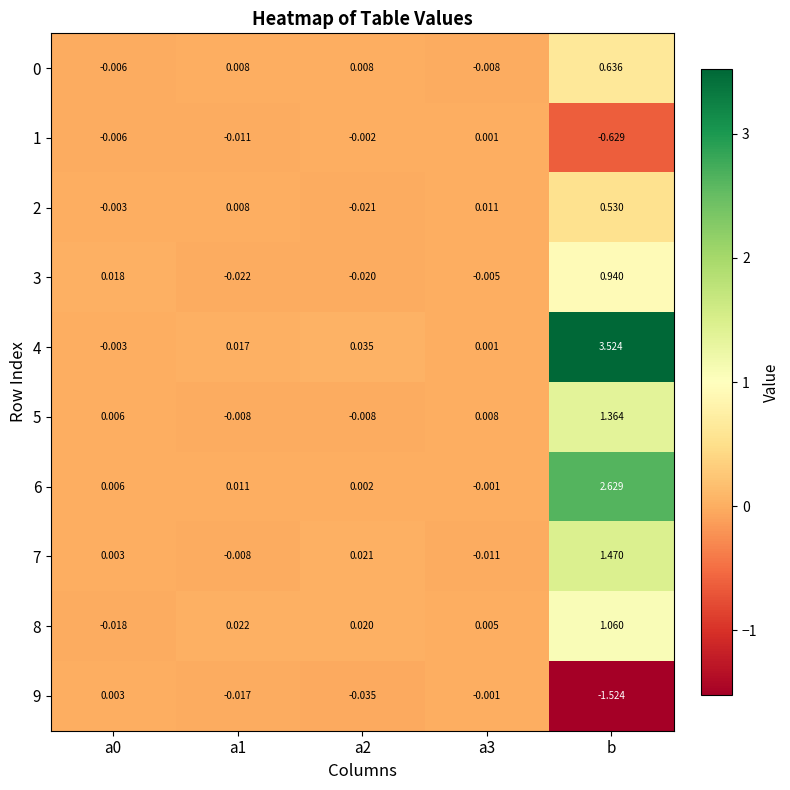

How many values in the 2 series are below 0?

2